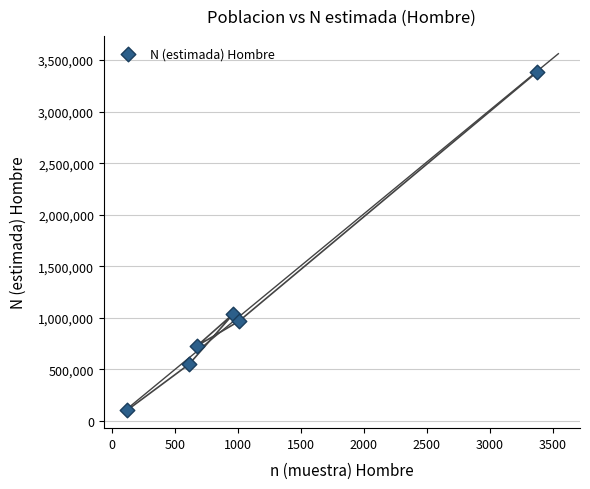

What Y value in the scatter plot is closest to 1743605?

1039248